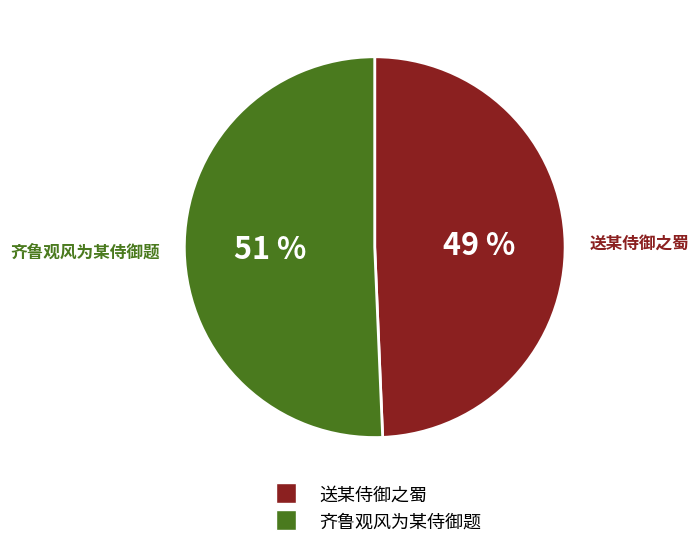

How many slices are in this pie chart?

2